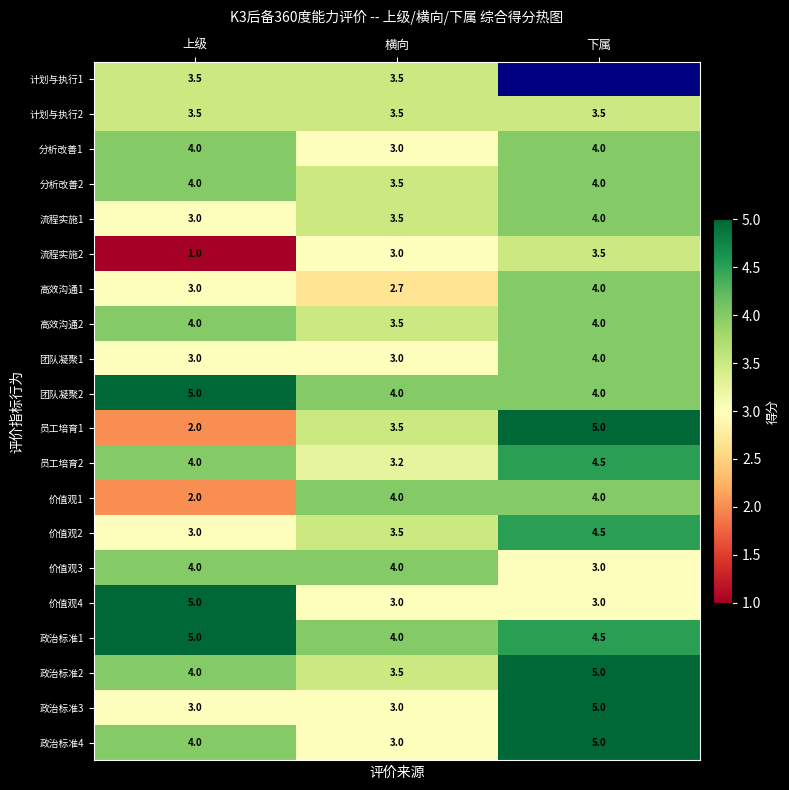

How many 团队凝聚1 values are between 3 and 4?

3